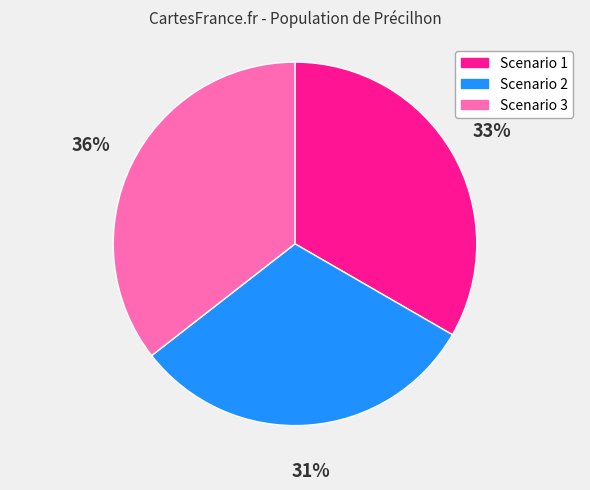

What is the smallest slice in the pie chart?

Scenario 2